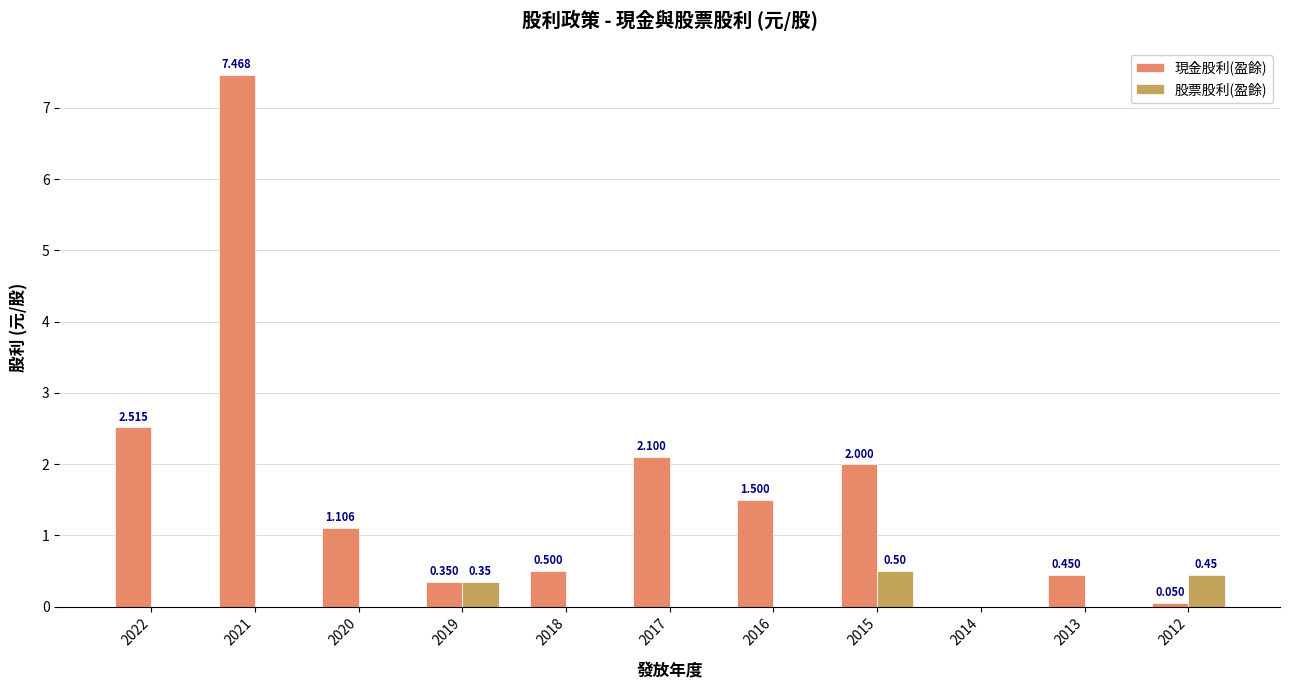

Which series changed the most between 2019 and 2017?

現金股利(盈餘)